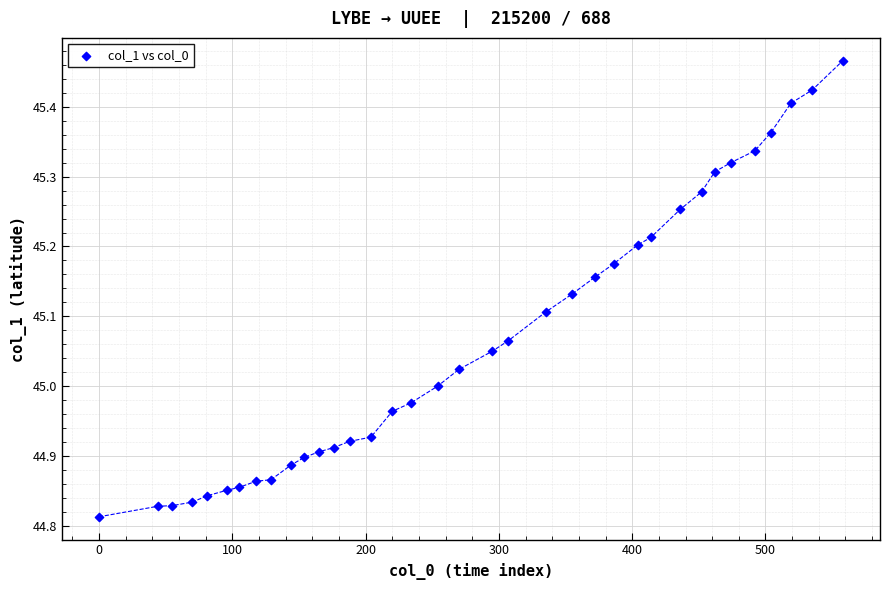

What is the range of Y values (max minus min)?

0.7